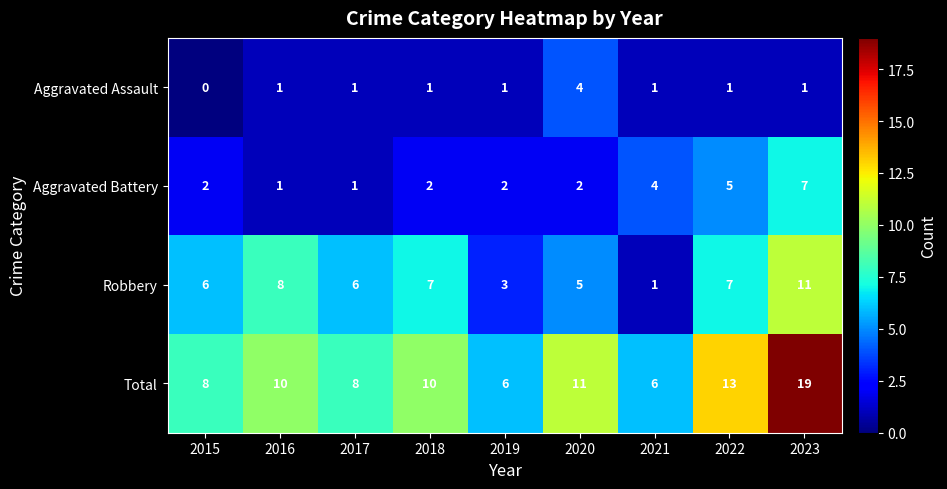

The value of Aggravated Battery at 2016 is 2. True or false?

False